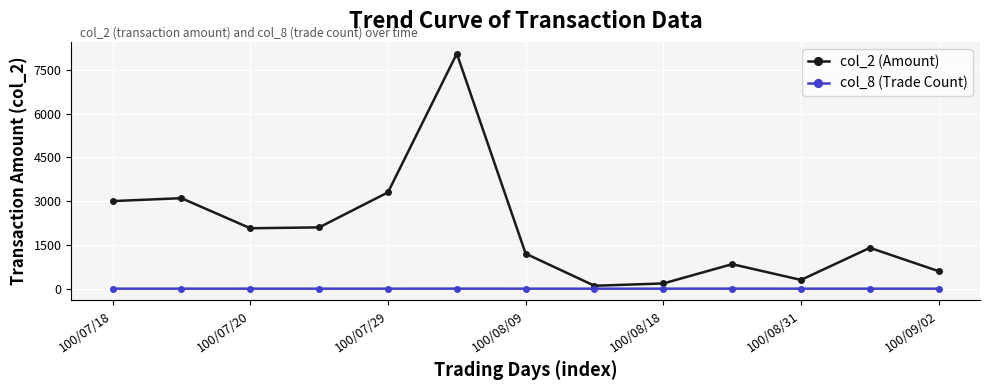

What is the sum of all col_8 (Trade Count) values?

15